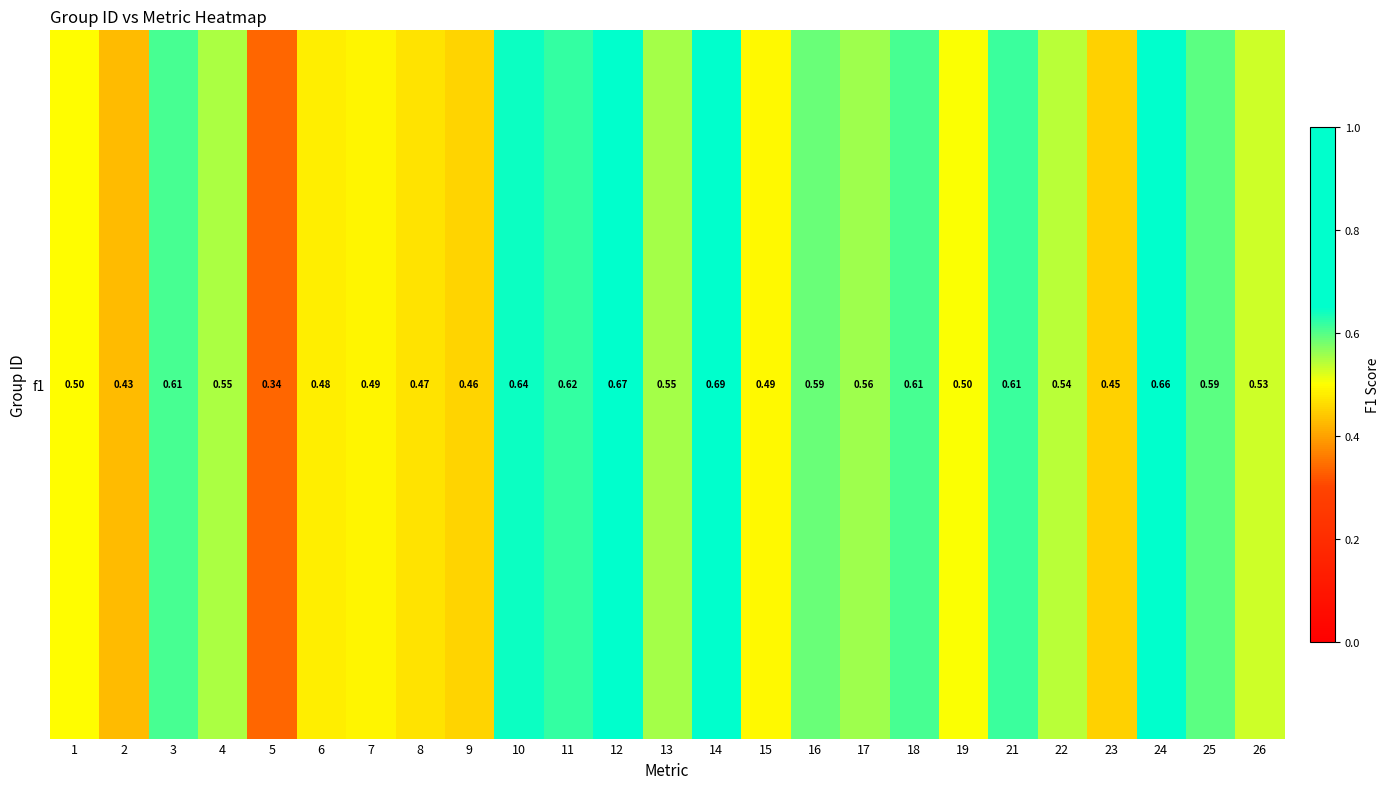

Count the number of categories in the chart.

25